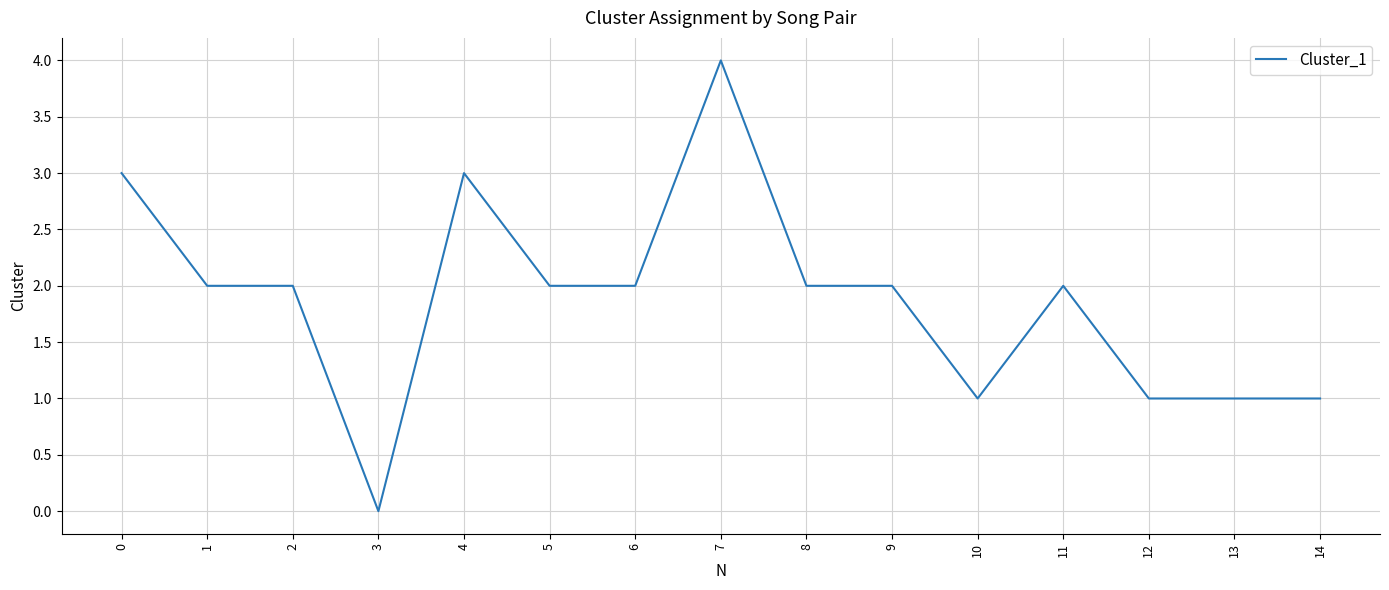

What is the ratio of the value at 11 to the value at 14?

2.0